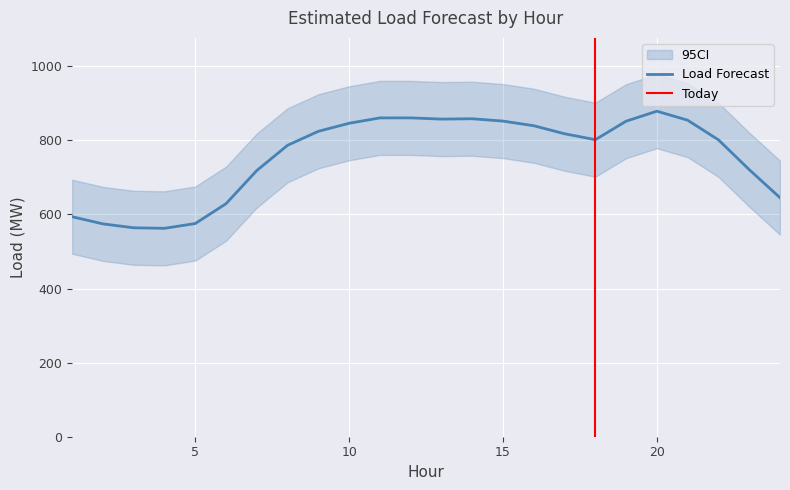

List the labels in order of value, largest first.

20, 12, 11, 14, 13, 21, 15, 19, 10, 16, 9, 17, 18, 22, 8, 23, 7, 24, 6, 1, 5, 2, 3, 4